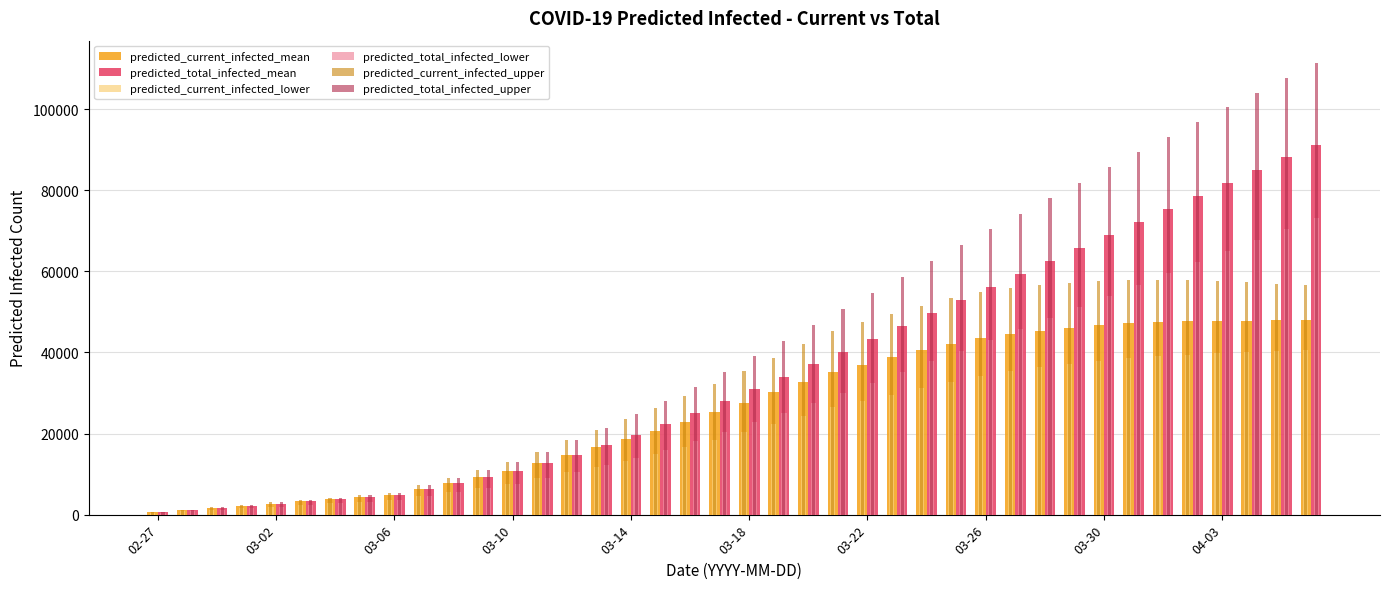

What is the value of the predicted_total_infected_mean bar at the 24th from the left?

40191